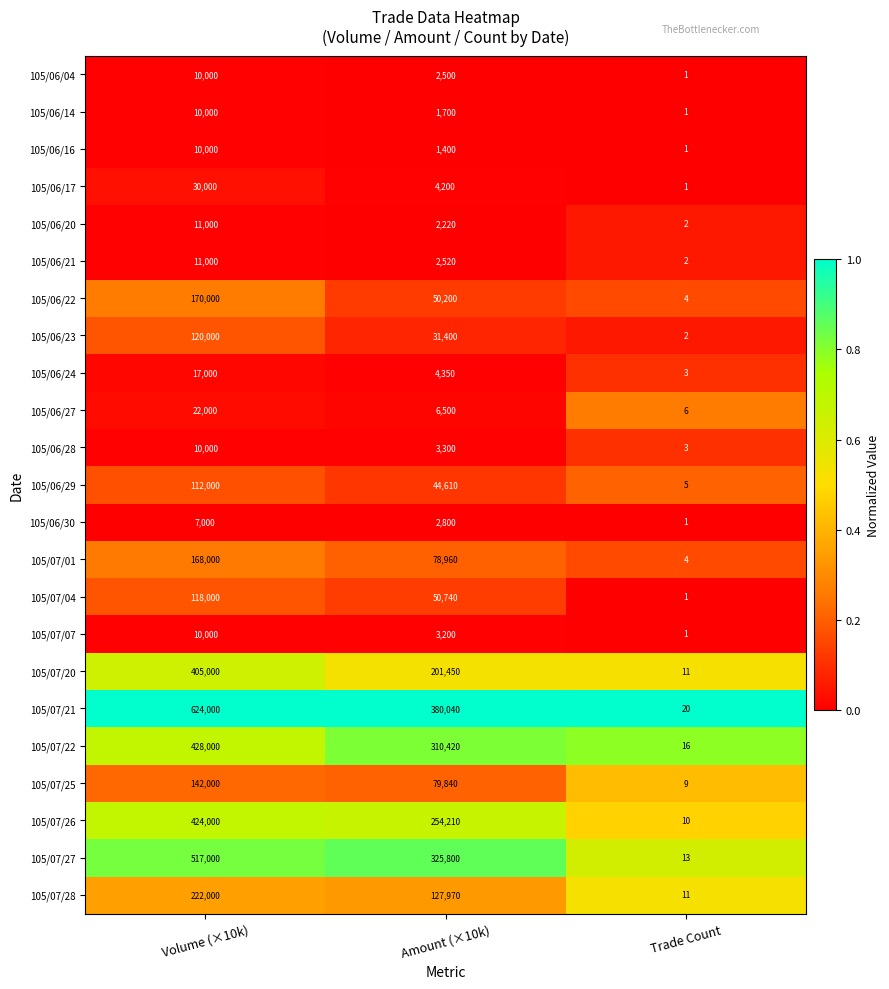

What is the spread (max minus min) of values at Amount (×10k)?

378640